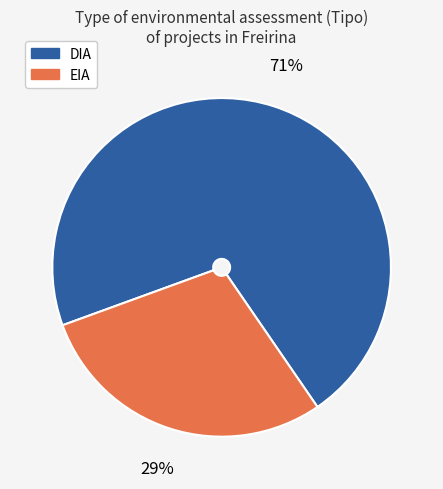

Which category has the biggest portion of the pie?

DIA